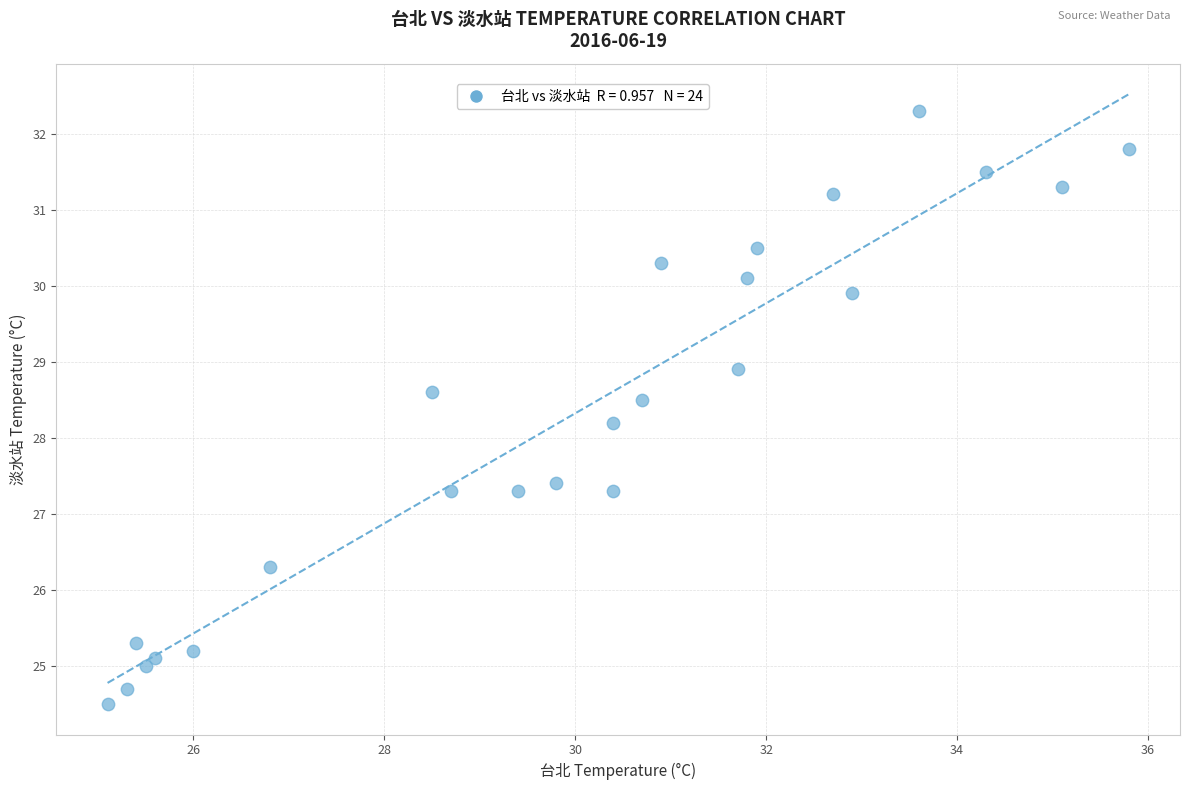

What Y value in the scatter plot is closest to 28?

28.2